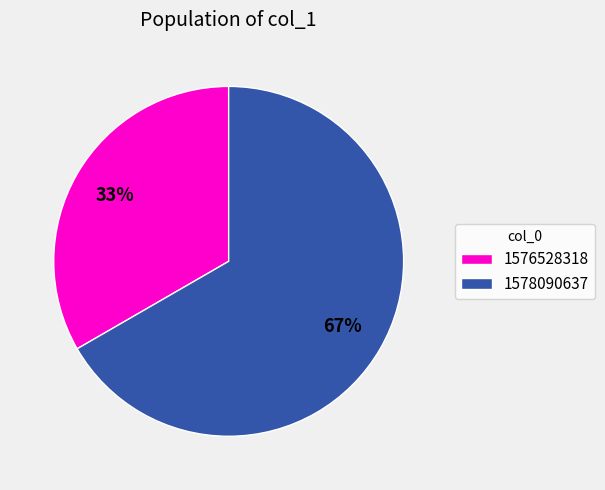

Is there any slice that represents more than half of the pie?

Yes